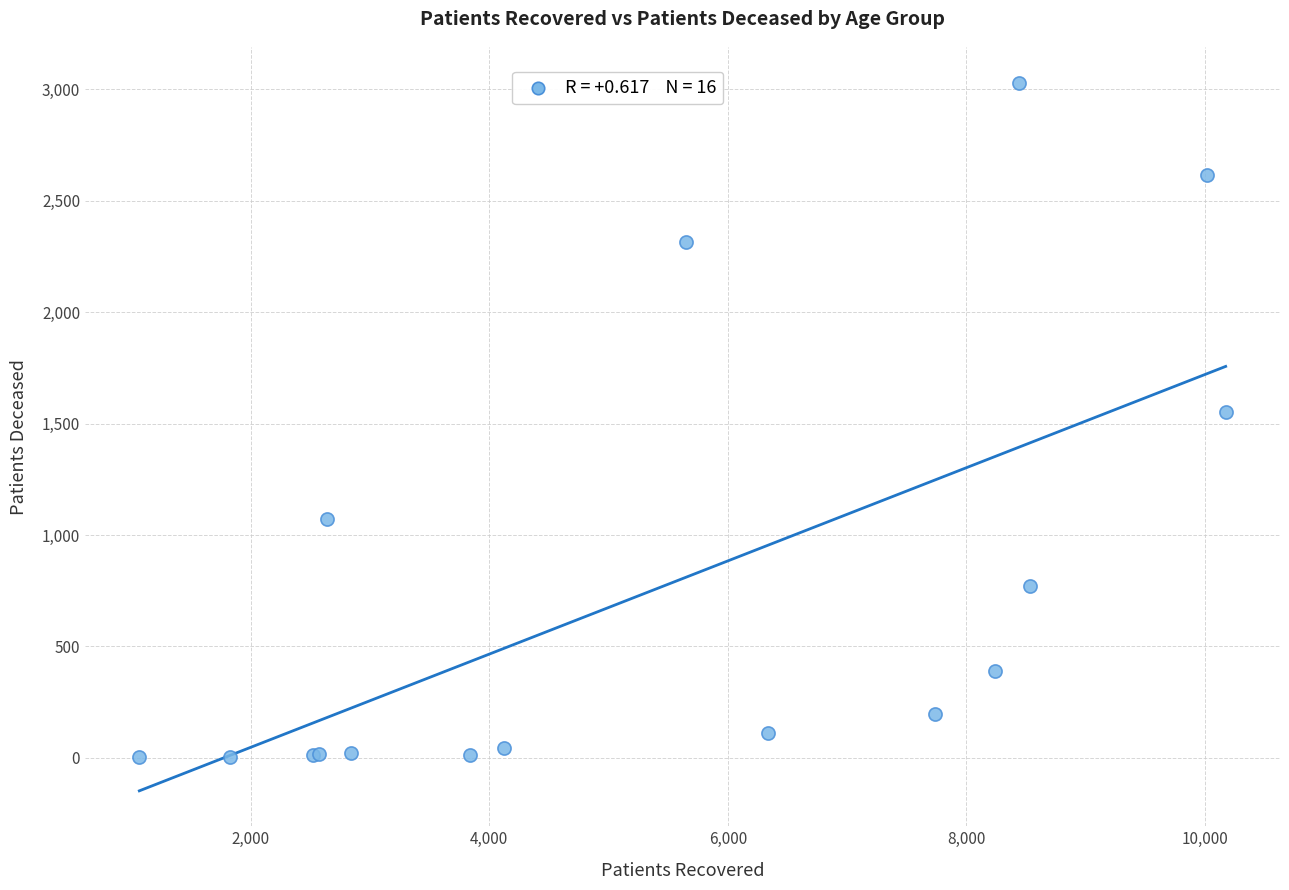

What Y value in the scatter plot is closest to 1516?

1553